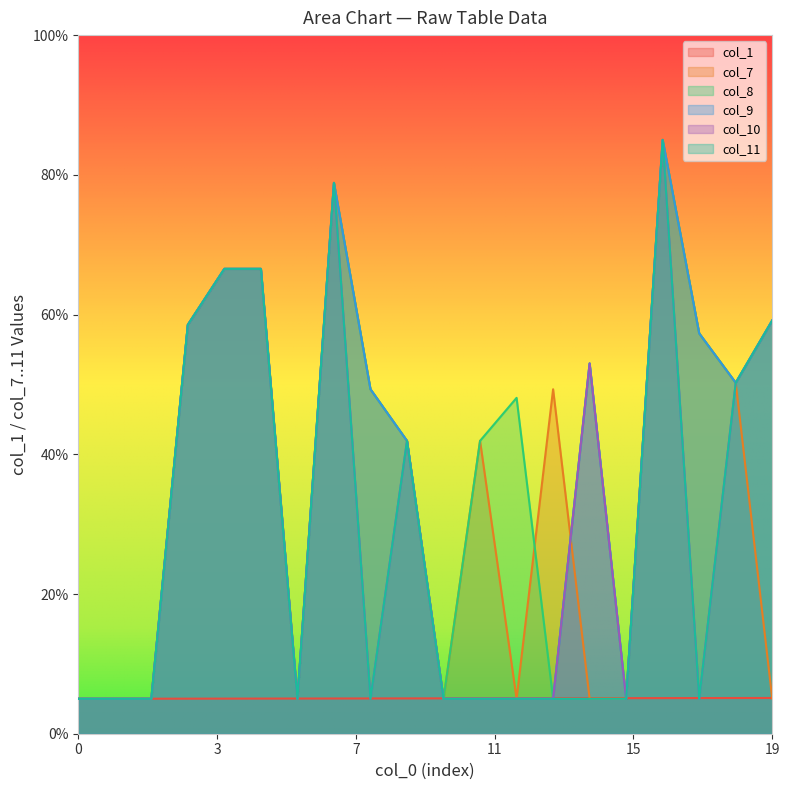

What is the lowest value of the col_7 series?

5.0